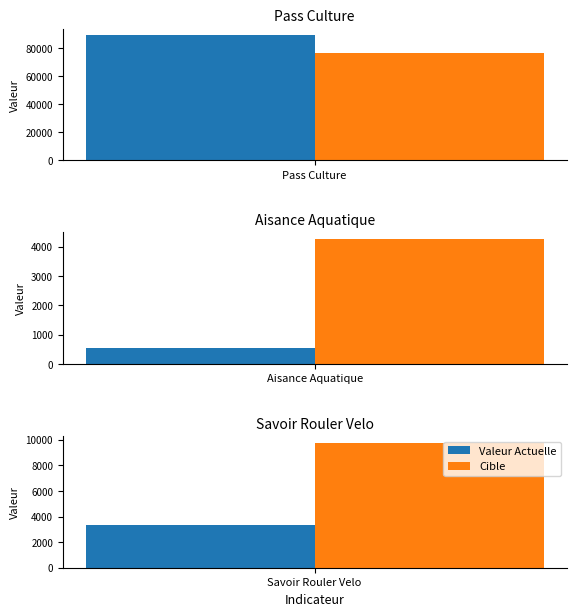

What are all the series names shown in the legend?

valeur_actuelle, cible